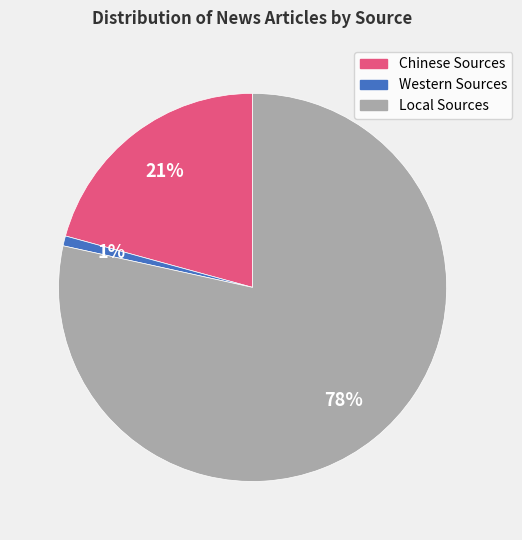

To the nearest percent, what portion does Western Sources represent?

1%